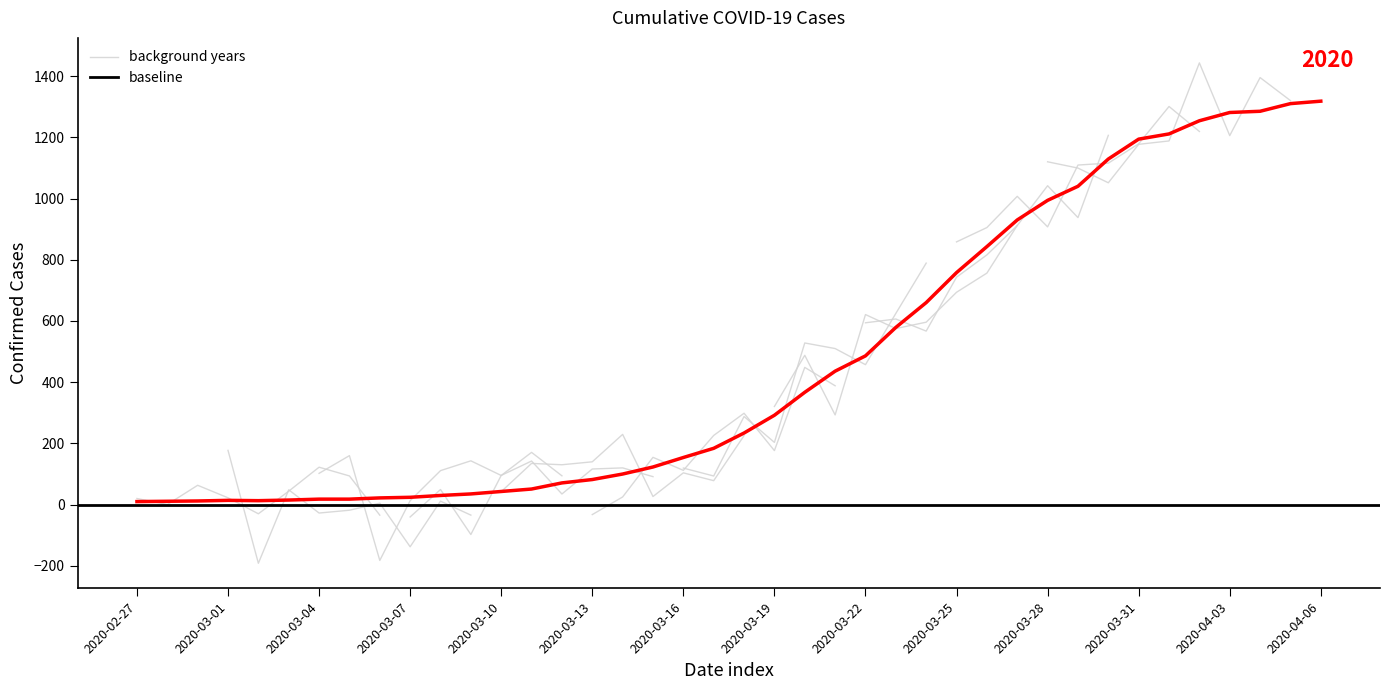

What is the sum of the values at 2020-03-23 and 2020-03-10?

622